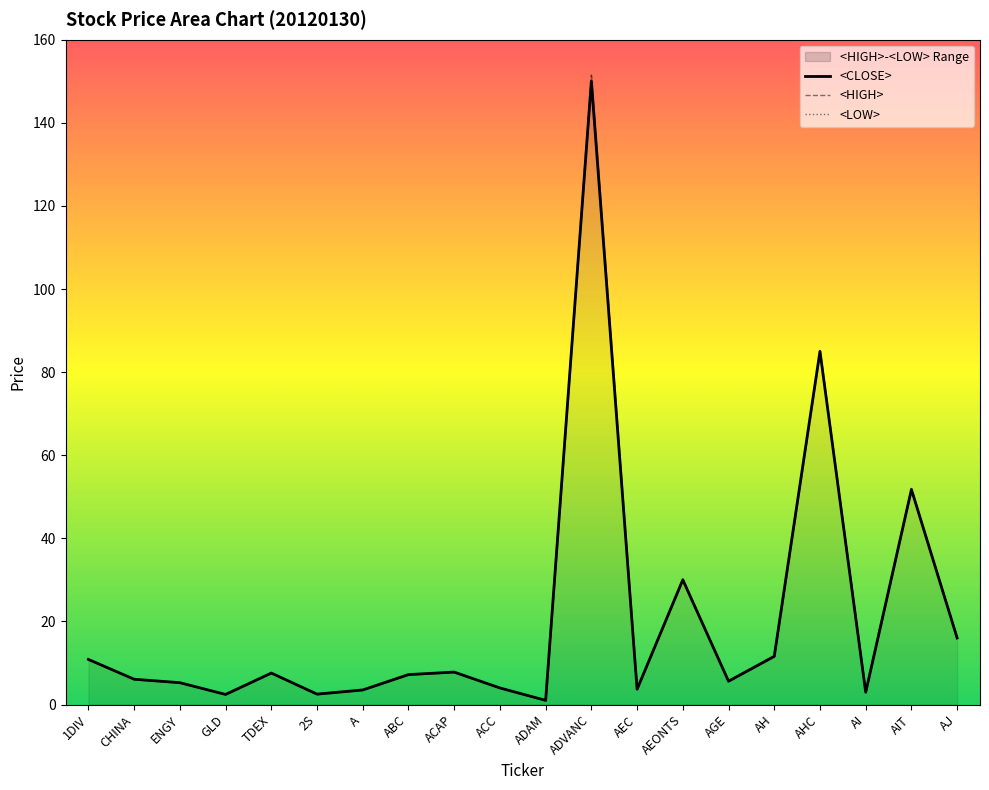

True or false: <HIGH> and <LOW> cross at least once.

False